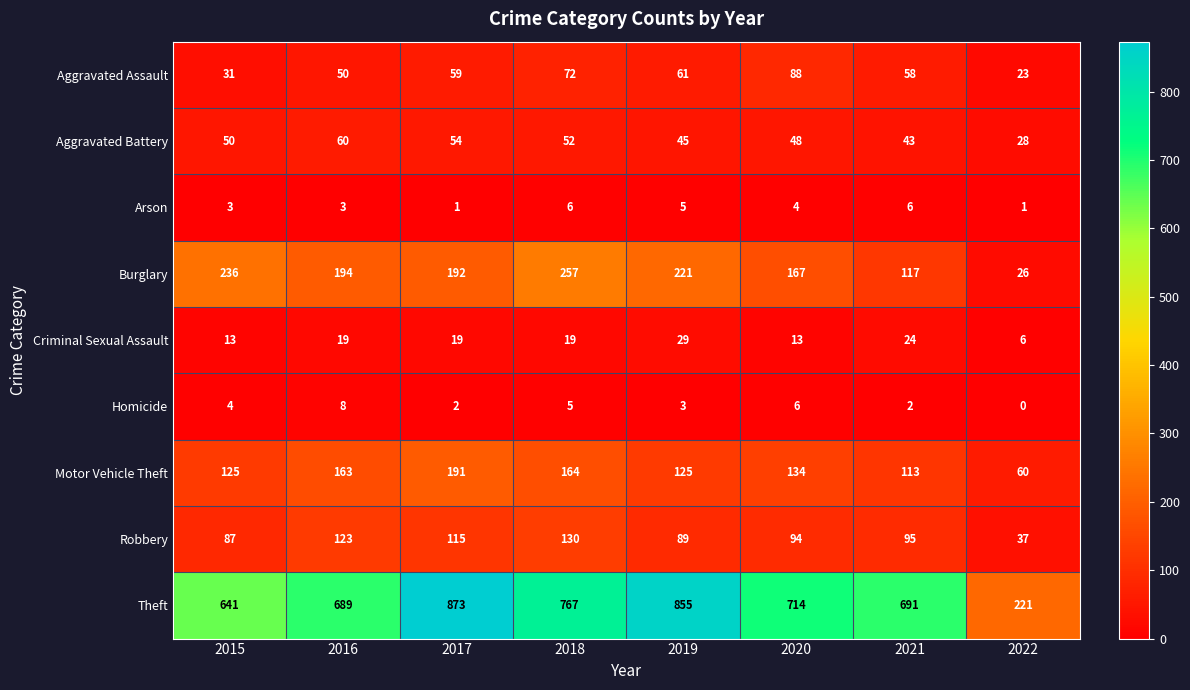

List the series in order of their peak value, highest first.

Theft, Burglary, Motor Vehicle Theft, Robbery, Aggravated Assault, Aggravated Battery, Criminal Sexual Assault, Homicide, Arson